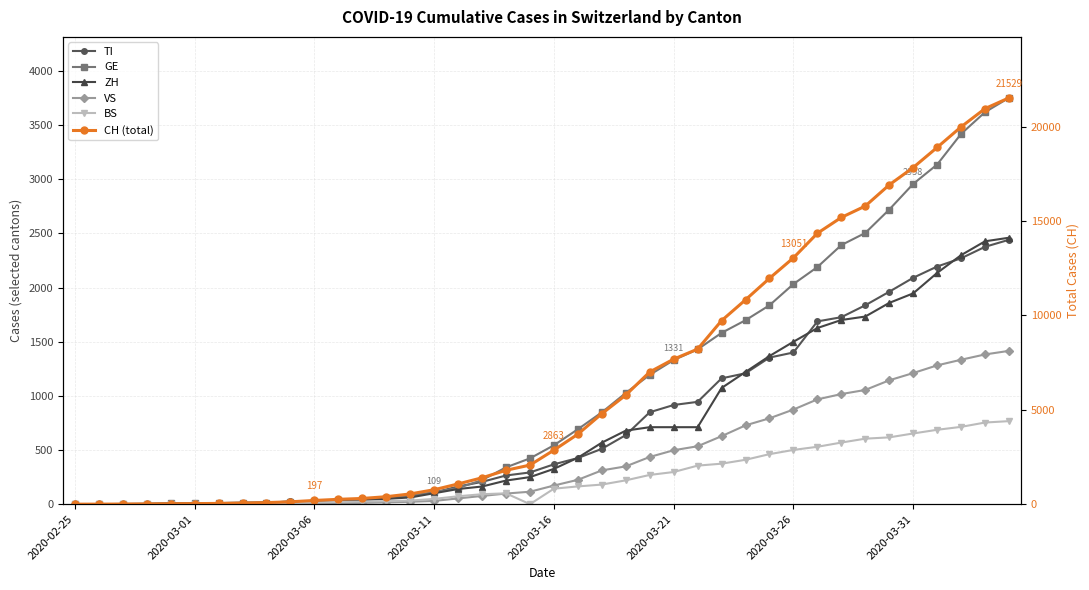

Between which two adjacent categories do TI and GE first intersect?

8 and 9